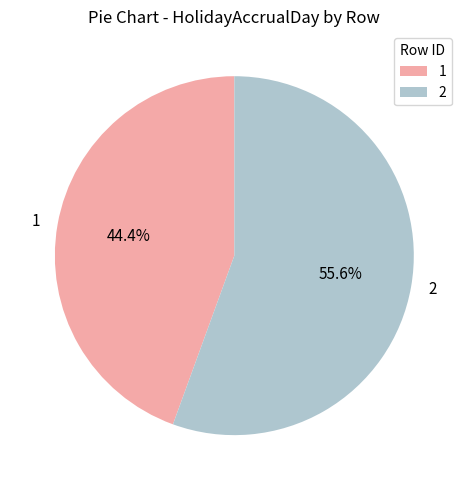

Rank the categories by value from lowest to highest.

1, 2